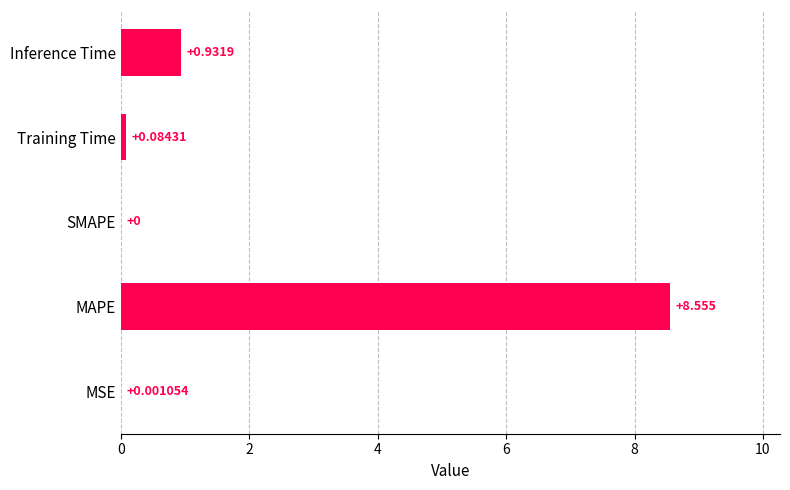

Which has a higher value, Training Time or MSE?

Training Time